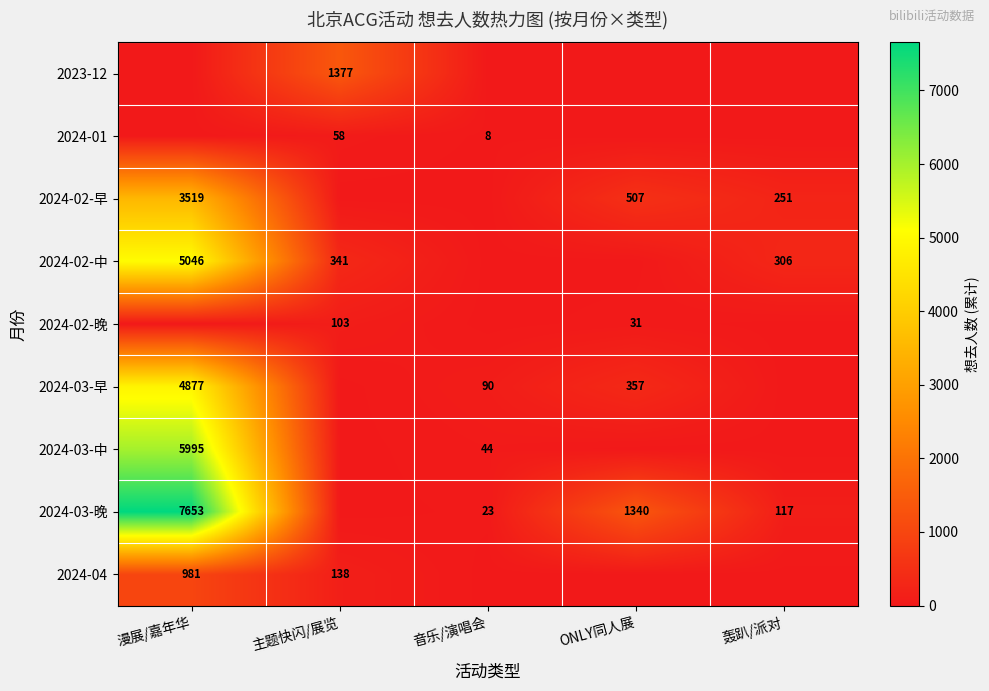

True or false: 2024-03-晚 has a value of 177 at 轰趴/派对.

False